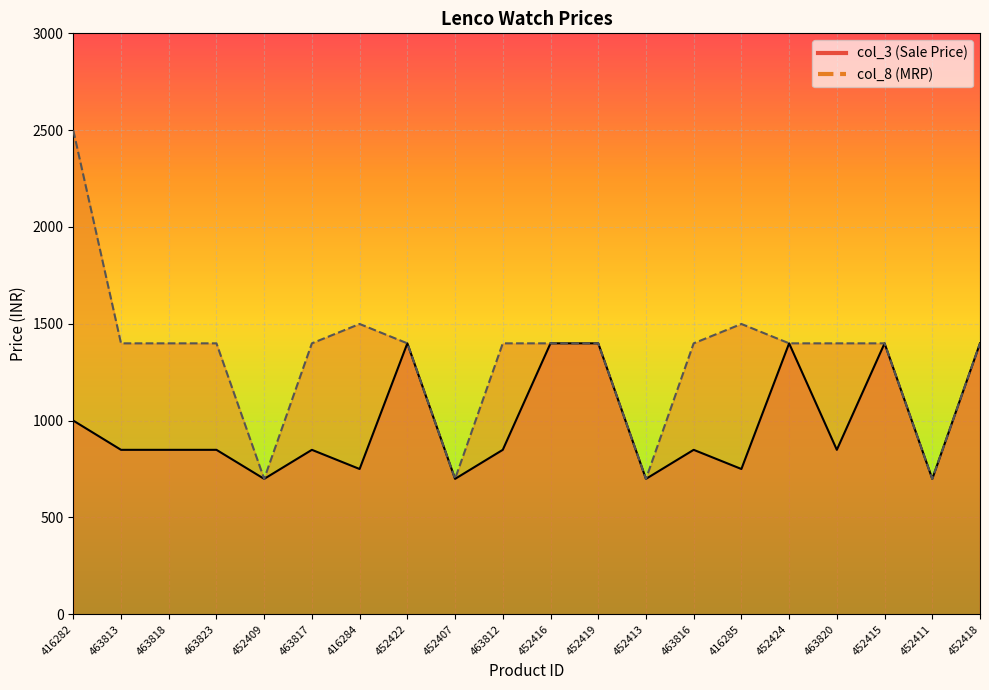

What is the greatest value displayed?

2499